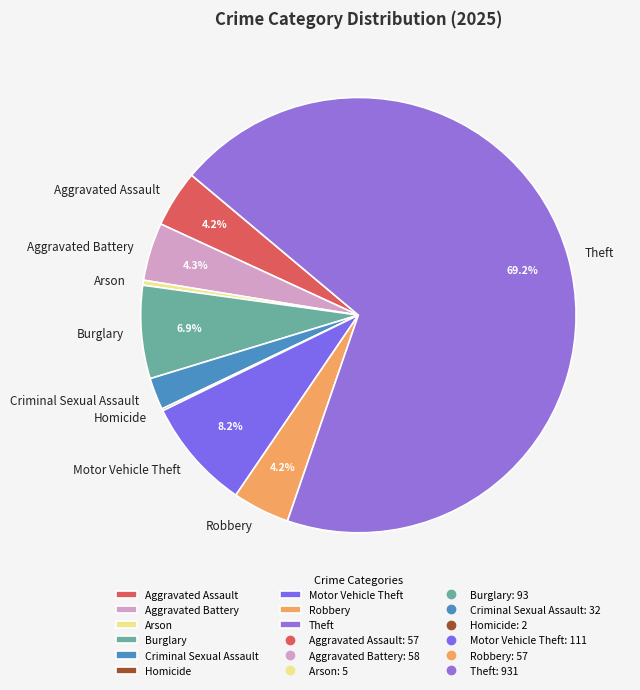

Which has a higher value, Burglary or Arson?

Burglary